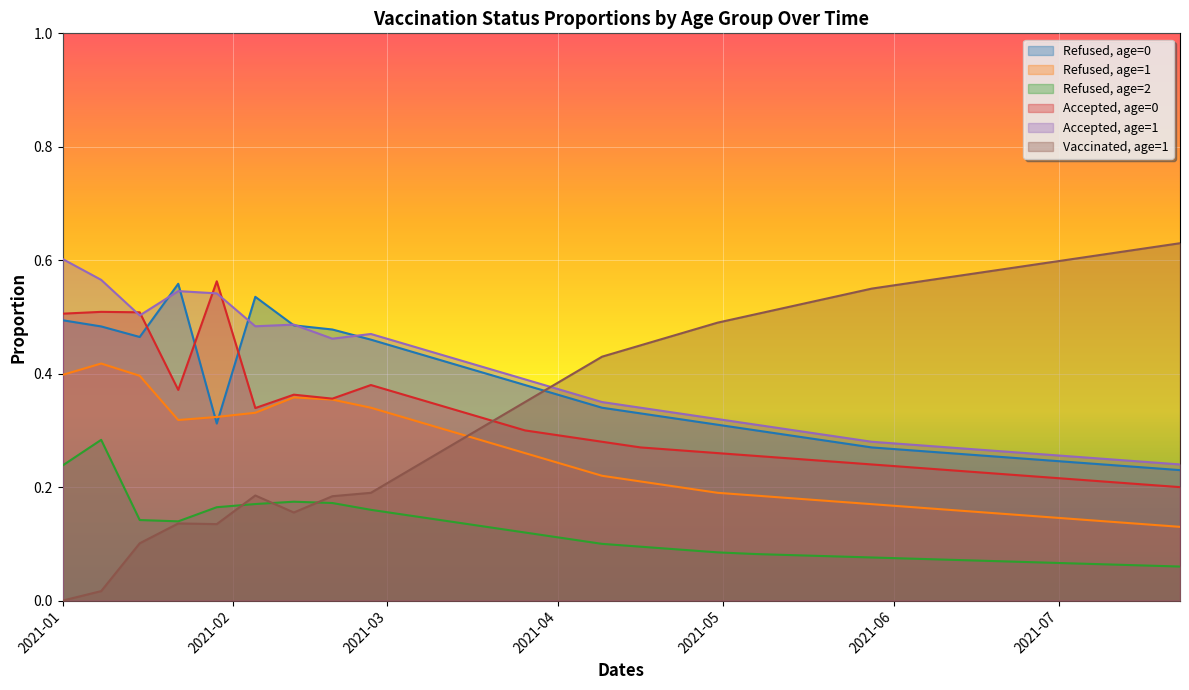

Which series has the widest spread of values?

Vaccinated, age=1